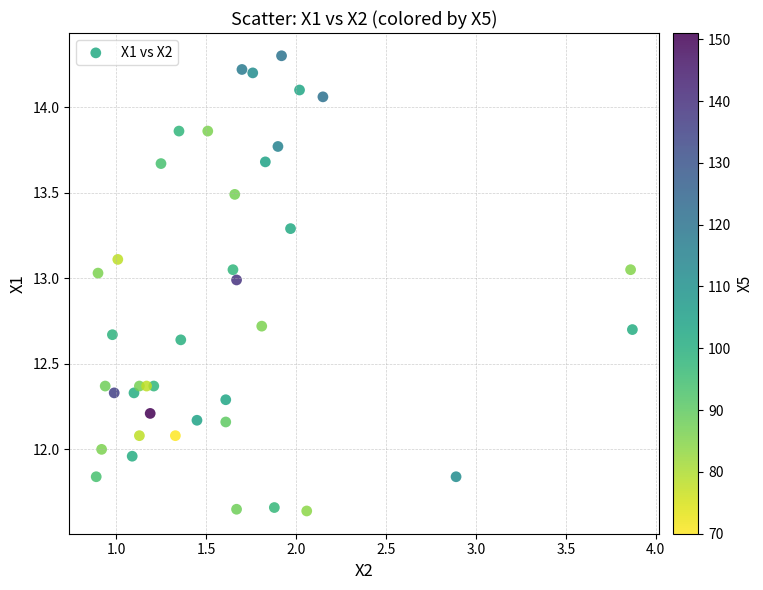

What is the range of Y values (max minus min)?

2.7